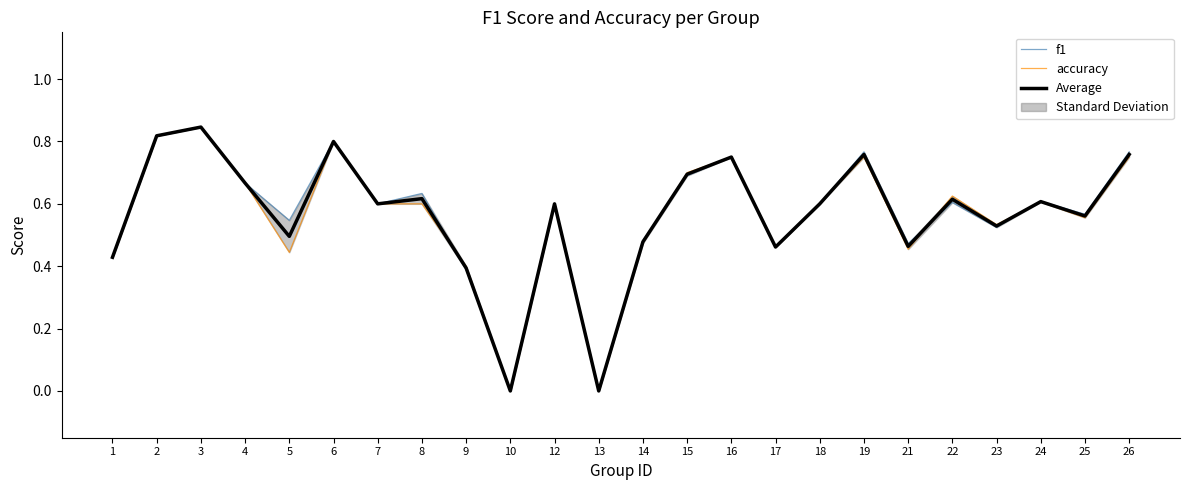

At how many categories does at least one series exceed 0?

22